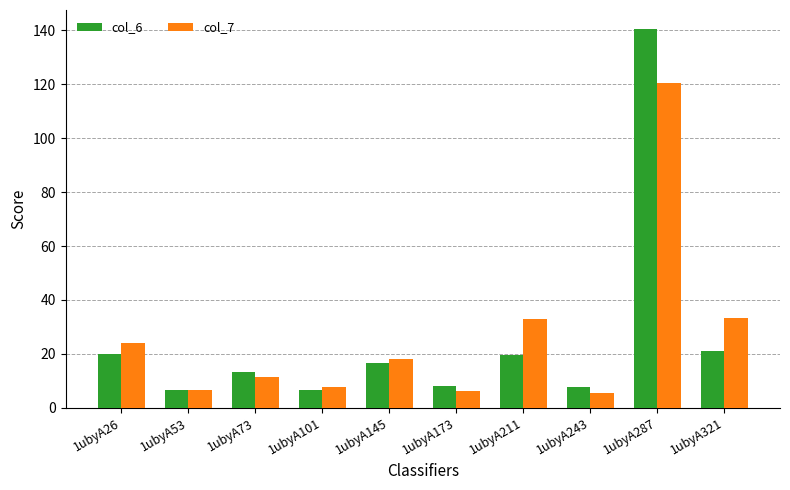

What are all the series names shown in the legend?

col_6, col_7